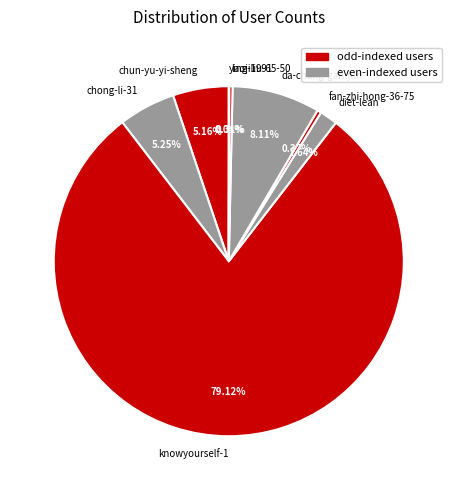

What percentage do fan-zhi-hong-36-75 and chun-yu-yi-sheng together represent?

5.5%